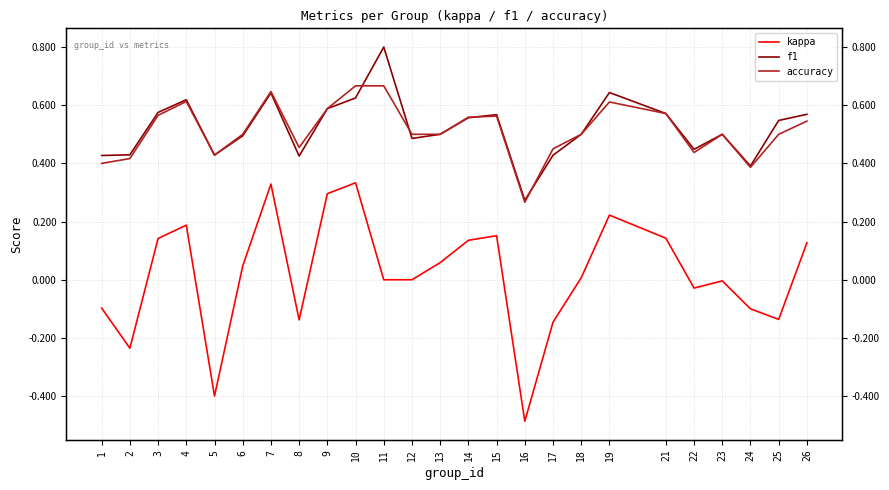

What are all the series names shown in the legend?

kappa, f1, accuracy